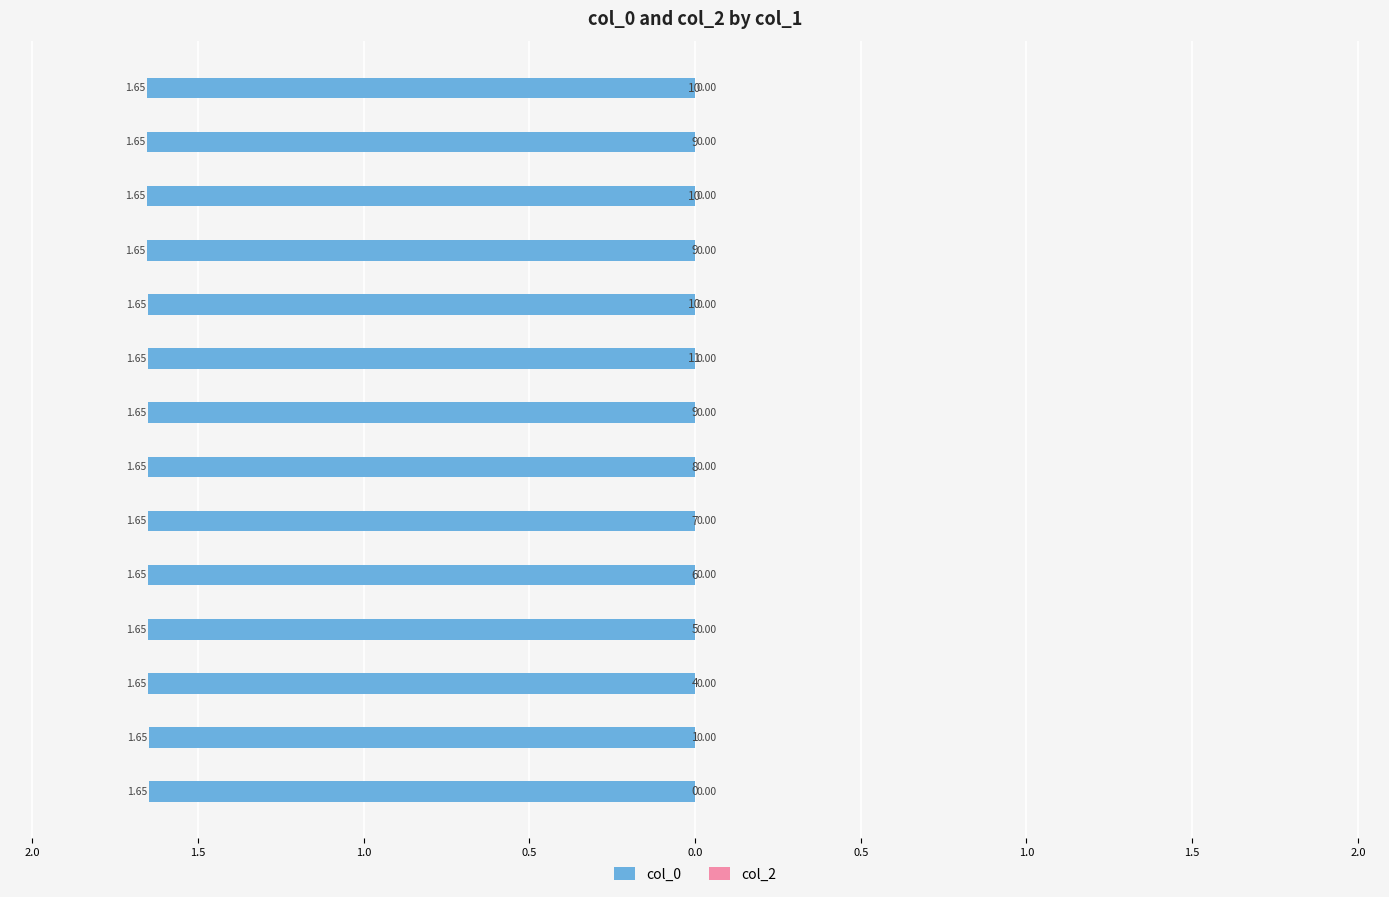

Does the chart contain any negative values?

Yes